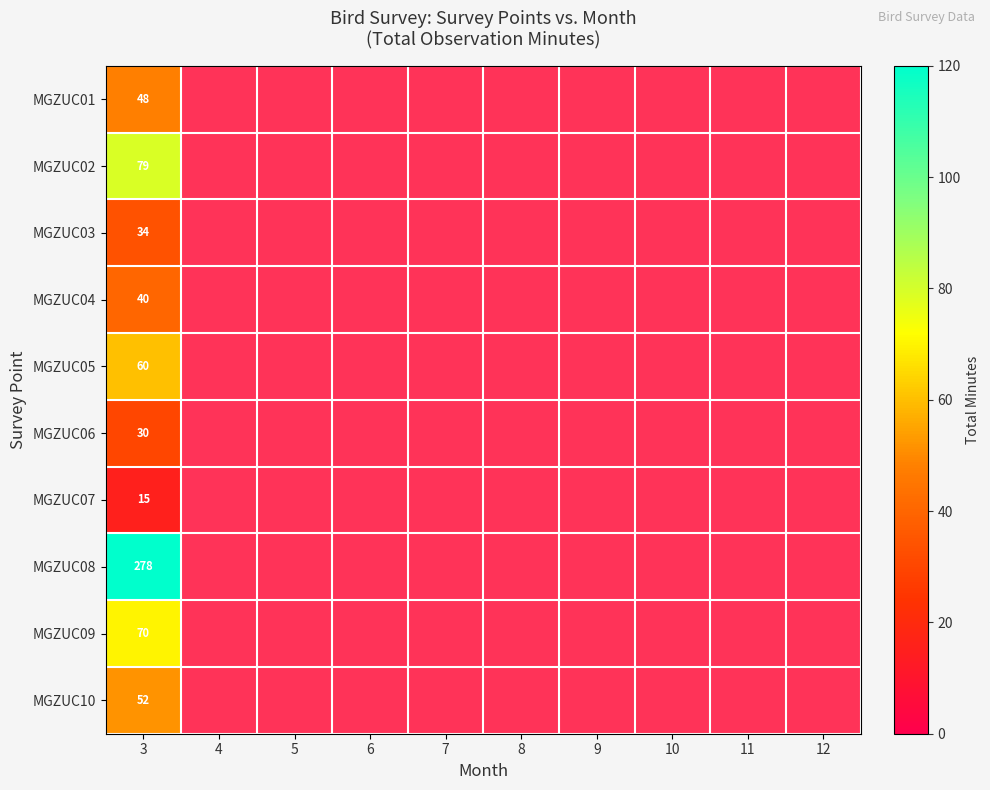

At which category does the chart reach its minimum across all series?

3